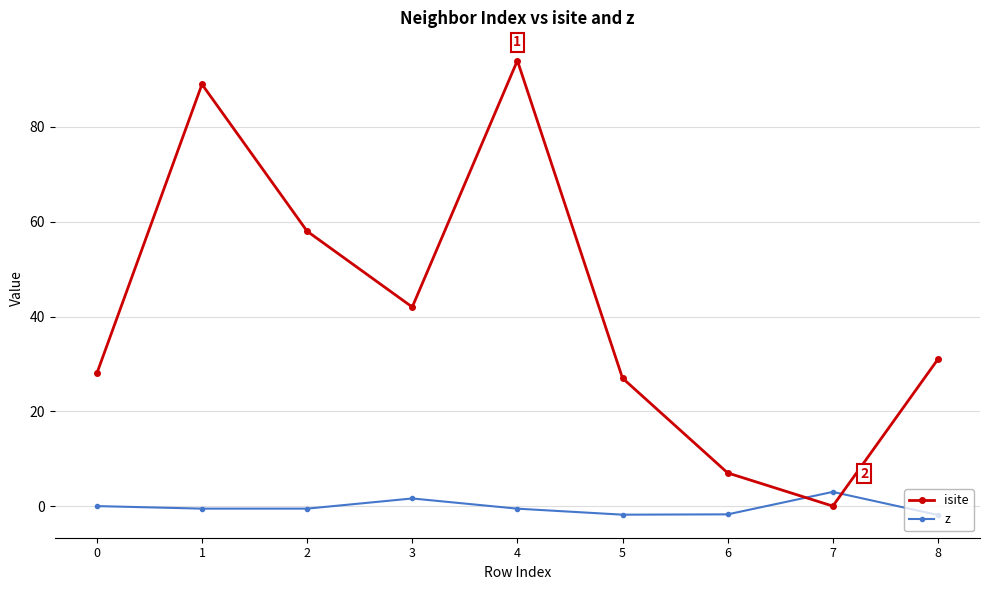

Between 3 and 5, which series saw the biggest shift?

isite